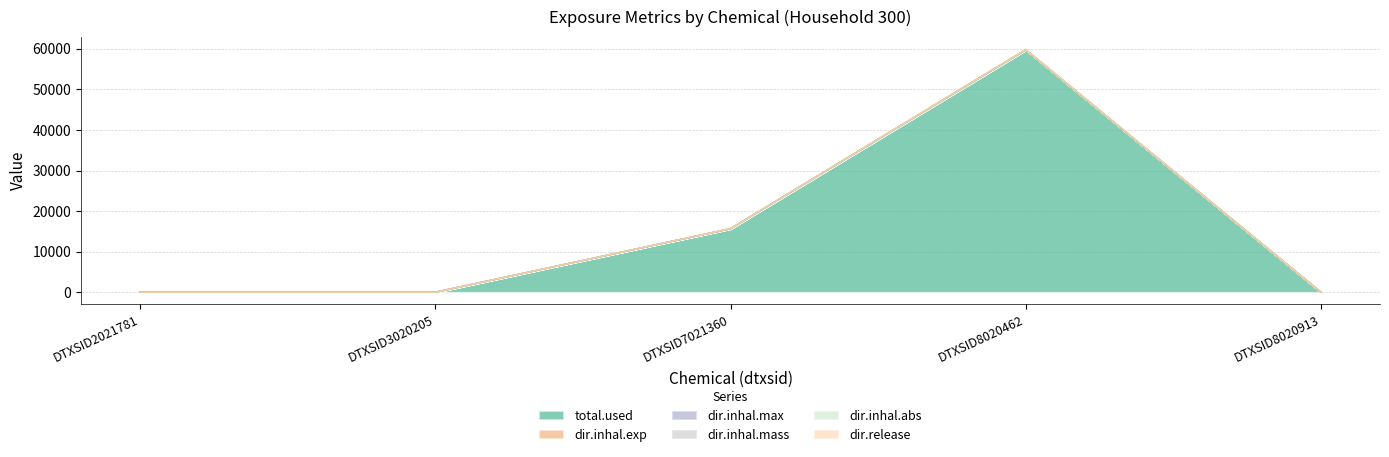

True or false: dir.inhal.max and dir.inhal.abs cross at least once.

False